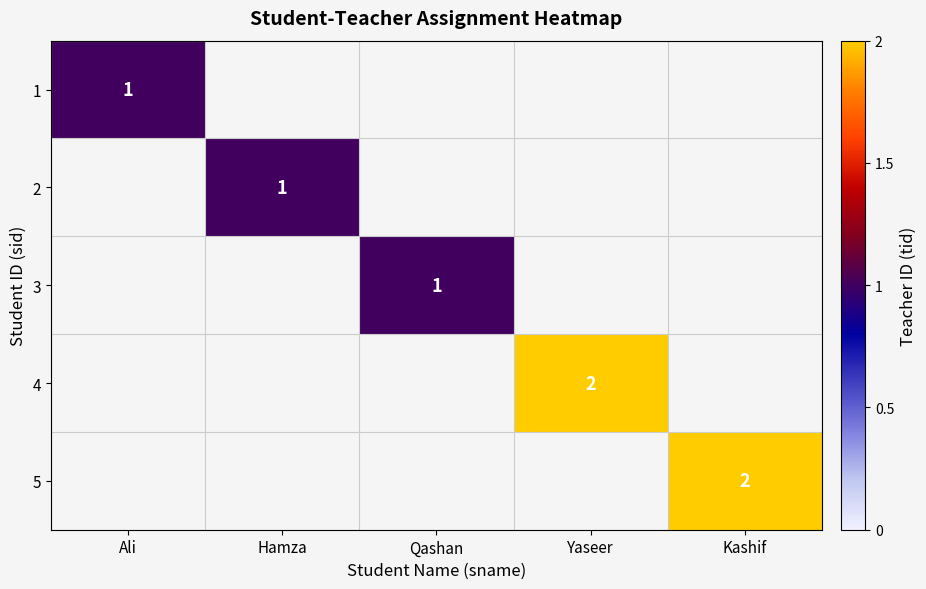

The value of 1 at Ali is 1. True or false?

True